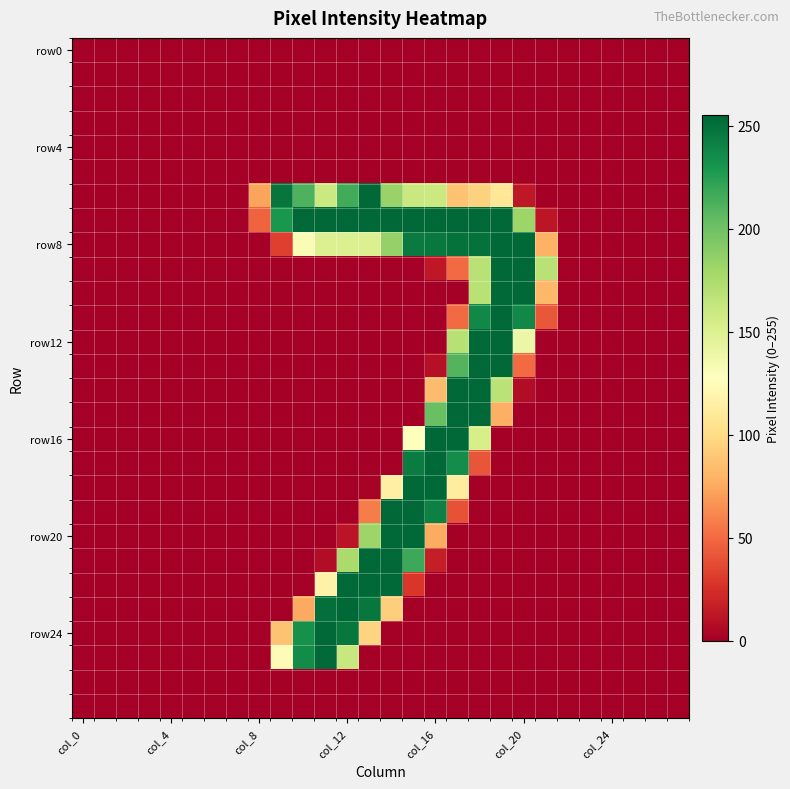

Which category has the lowest value across all series?

col_0